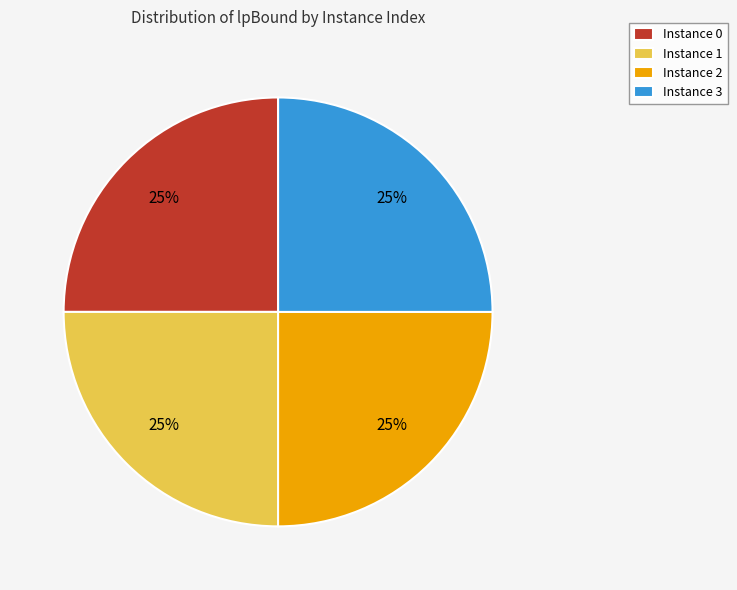

To the nearest percent, what is the combined percentage of Instance 1 and Instance 0?

50%